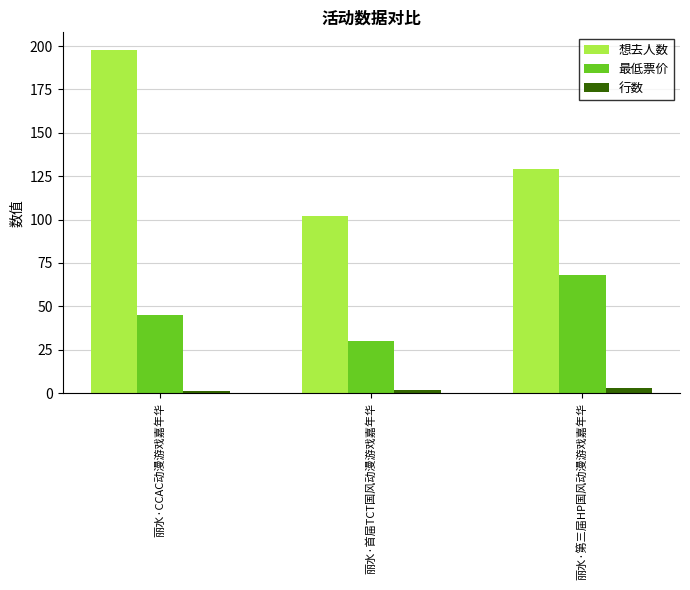

What is the approximate value of 最低票价 at 丽水·首届TCT国风动漫游戏嘉年华?

29.9